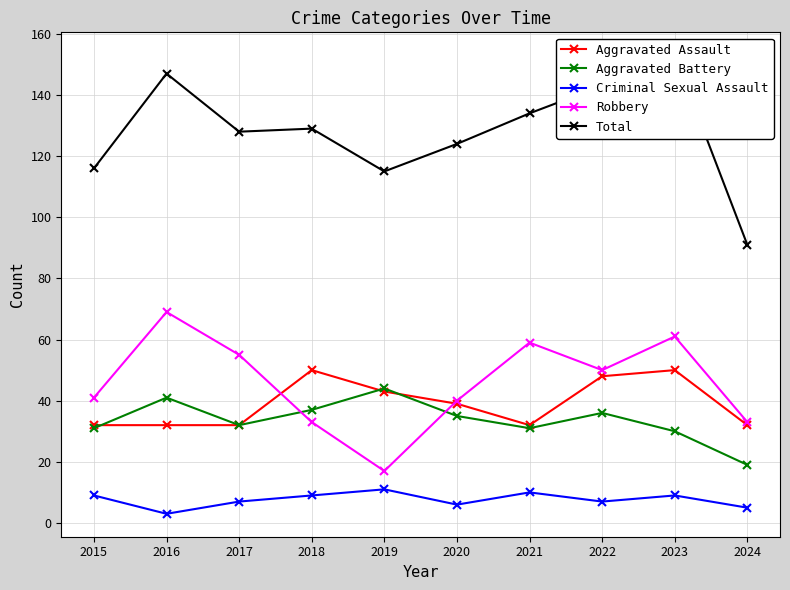

Rank the categories by Aggravated Battery value from lowest to highest.

2024, 2023, 2015, 2021, 2017, 2020, 2022, 2018, 2016, 2019